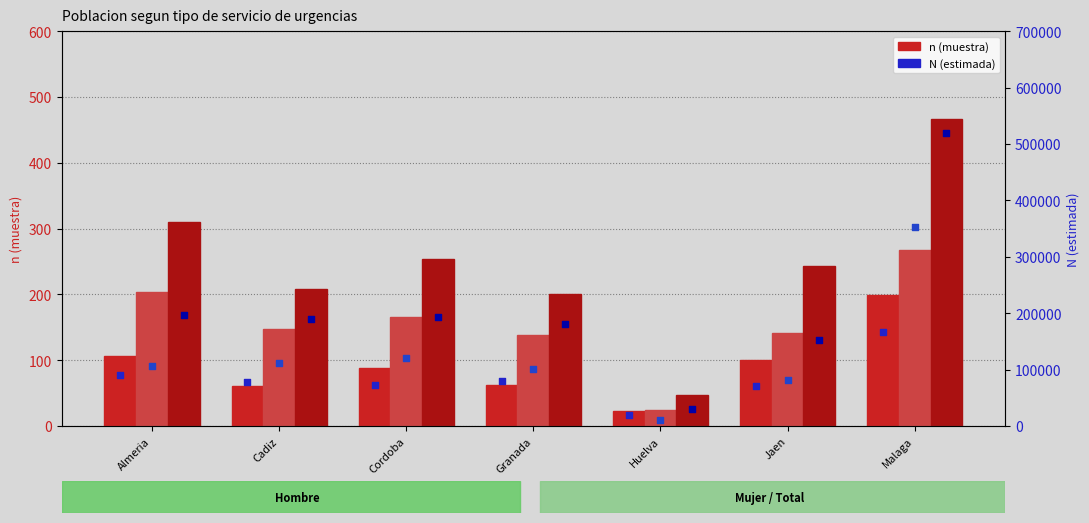

Which series contains the highest Y value?

Total N (estimada)